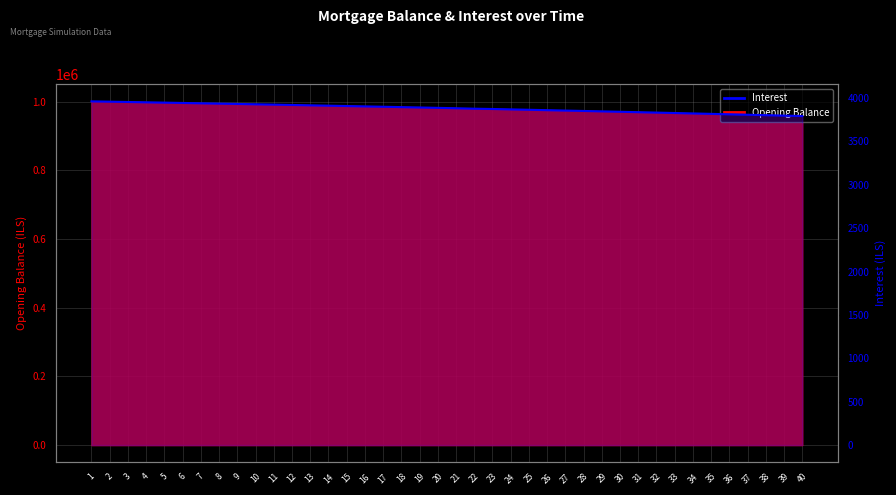

What is the difference between the maximum and minimum values?

169.3